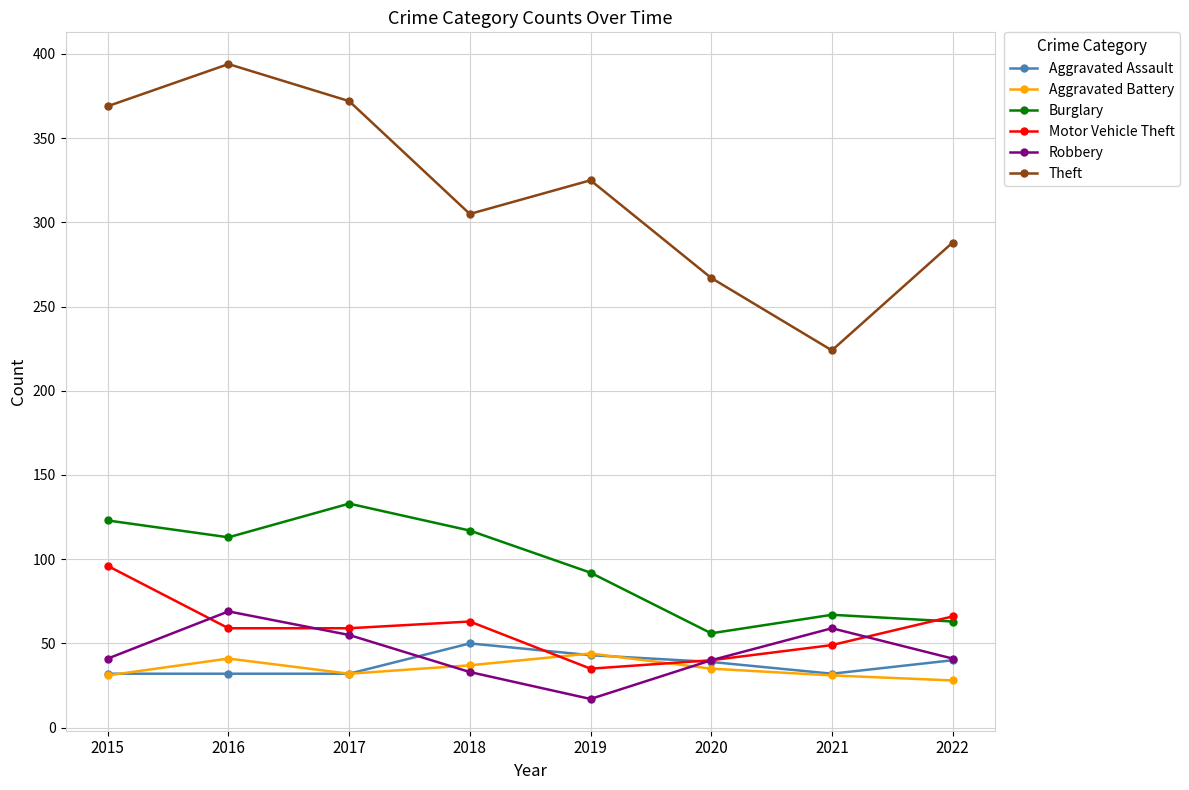

Where is Theft nearest to the value 309?

2018